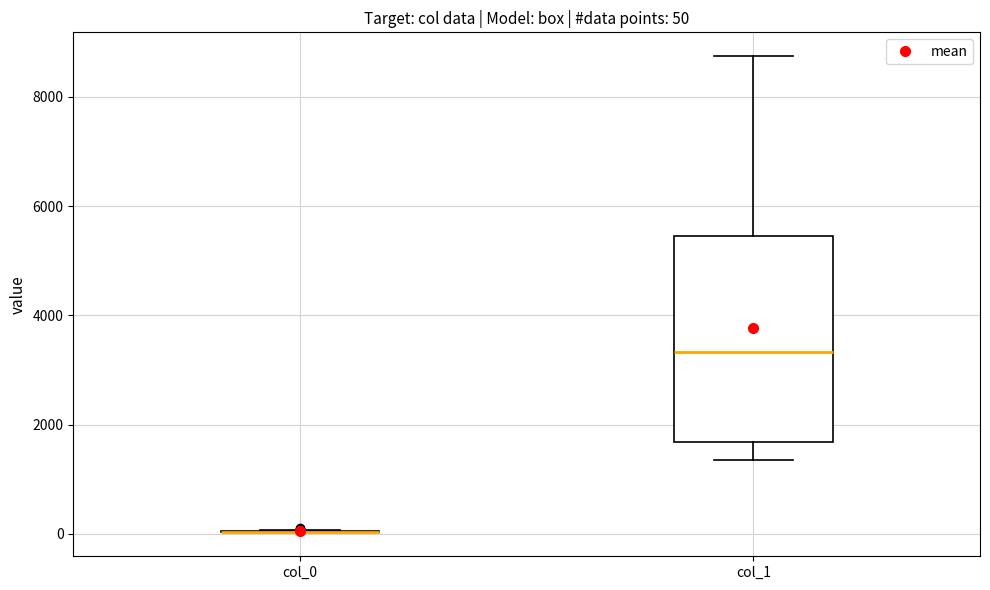

Comparing the boxes themselves (not the whiskers), which one is the tallest?

col_1